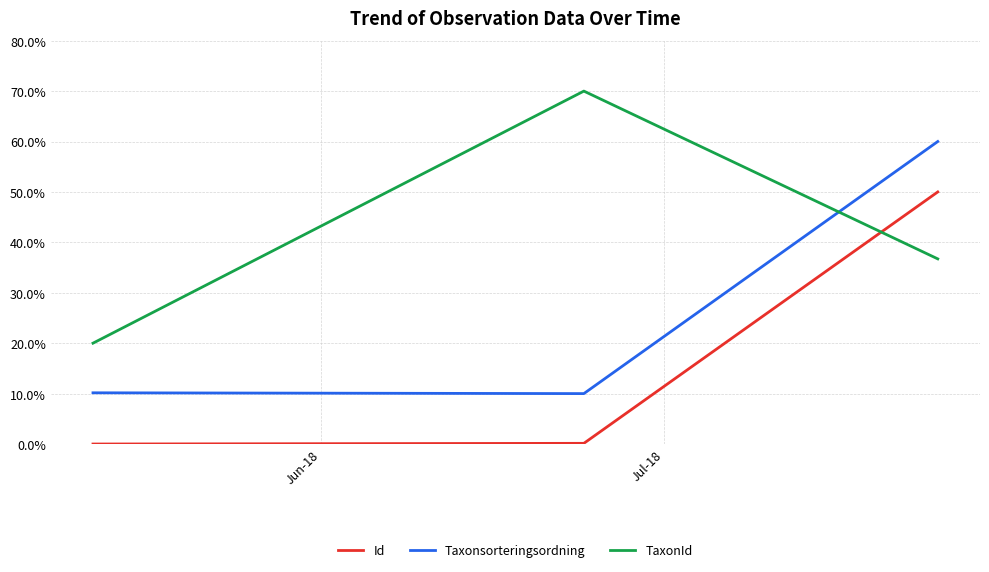

What is the minimum value for Taxonsorteringsordning?

10.0